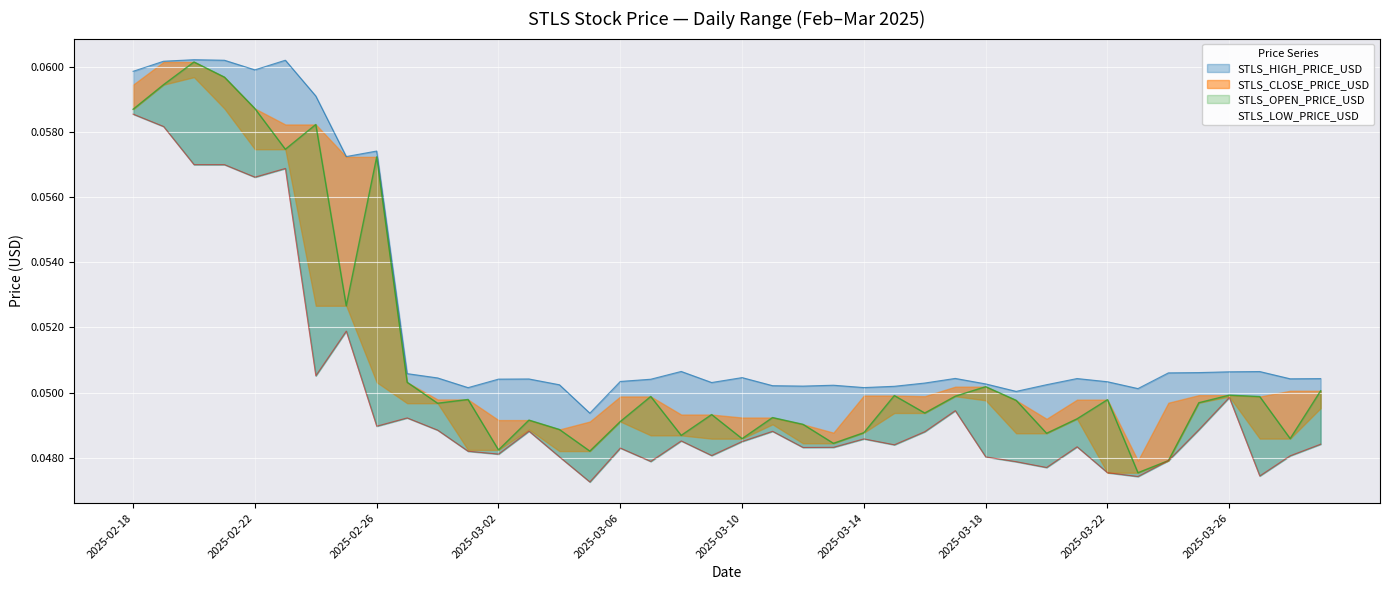

List the labels in order of STLS_HIGH_PRICE_USD value, largest first.

2025-02-20, 2025-02-23, 2025-02-21, 2025-02-19, 2025-02-22, 2025-02-18, 2025-02-24, 2025-02-26, 2025-02-25, 2025-03-08, 2025-03-27, 2025-03-26, 2025-03-25, 2025-03-24, 2025-02-27, 2025-03-10, 2025-02-28, 2025-03-17, 2025-03-21, 2025-03-29, 2025-03-28, 2025-03-03, 2025-03-02, 2025-03-07, 2025-03-06, 2025-03-22, 2025-03-09, 2025-03-16, 2025-03-18, 2025-03-20, 2025-03-04, 2025-03-13, 2025-03-11, 2025-03-12, 2025-03-15, 2025-03-14, 2025-03-01, 2025-03-23, 2025-03-19, 2025-03-05